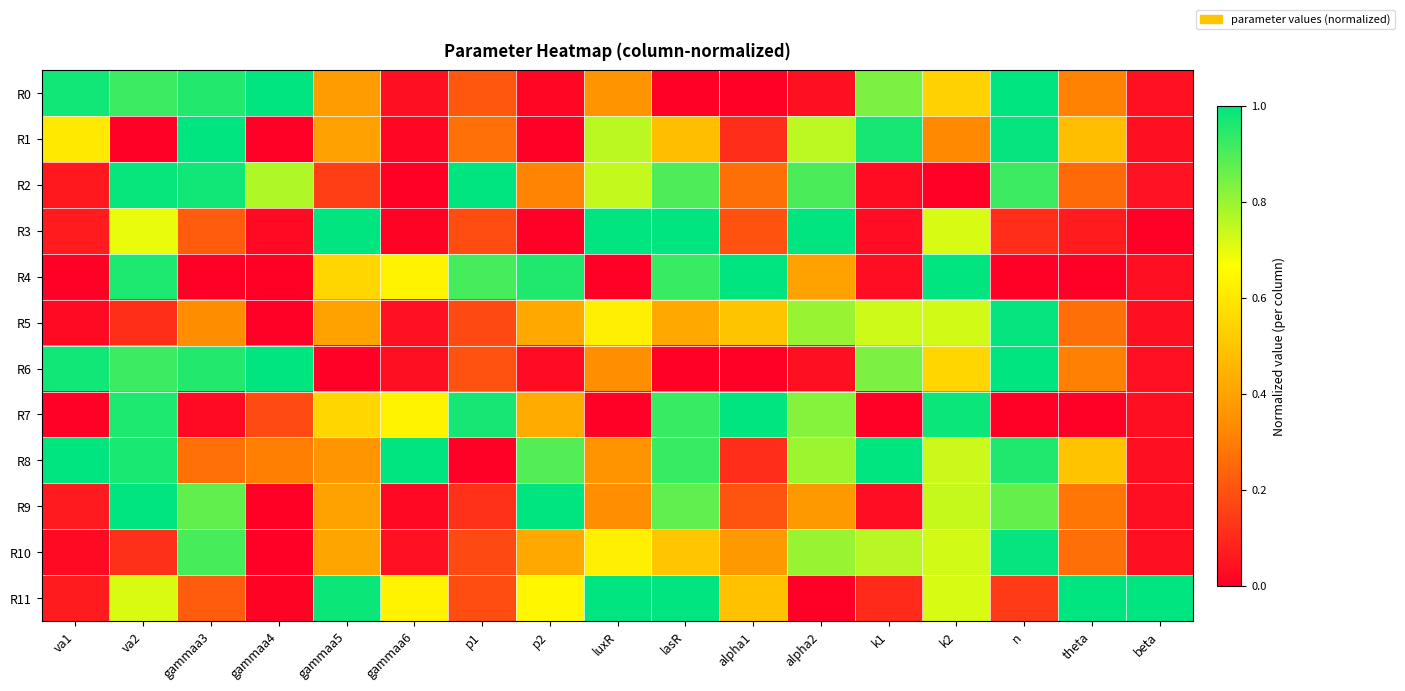

Reading right to left, extract all data points from this chart.

R0: beta=0.0	theta=0.3	n=1.0	k2=0.5	k1=0.8	alpha2=0.0	alpha1=0.0	lasR=0.0	luxR=0.4	p2=0.0	p1=0.2	gammaa6=0.0	gammaa5=0.4	gammaa4=1.0	gammaa3=1.0	va2=0.9	va1=1.0
R1: beta=0.0	theta=0.5	n=1.0	k2=0.3	k1=1.0	alpha2=0.8	alpha1=0.1	lasR=0.5	luxR=0.8	p2=0.0	p1=0.3	gammaa6=0.0	gammaa5=0.4	gammaa4=0.0	gammaa3=1.0	va2=0.0	va1=0.6
R2: beta=0.0	theta=0.3	n=0.9	k2=0.0	k1=0.0	alpha2=0.9	alpha1=0.3	lasR=0.9	luxR=0.7	p2=0.3	p1=1.0	gammaa6=0.0	gammaa5=0.1	gammaa4=0.8	gammaa3=1.0	va2=1.0	va1=0.1
R3: beta=0.0	theta=0.1	n=0.1	k2=0.7	k1=0.0	alpha2=1.0	alpha1=0.2	lasR=1.0	luxR=1.0	p2=0.0	p1=0.2	gammaa6=0.0	gammaa5=1.0	gammaa4=0.0	gammaa3=0.2	va2=0.7	va1=0.1
R4: beta=0.0	theta=0.0	n=0.0	k2=1.0	k1=0.0	alpha2=0.4	alpha1=1.0	lasR=0.9	luxR=0.0	p2=1.0	p1=0.9	gammaa6=0.6	gammaa5=0.6	gammaa4=0.0	gammaa3=0.0	va2=1.0	va1=0.0
R5: beta=0.0	theta=0.3	n=1.0	k2=0.7	k1=0.7	alpha2=0.8	alpha1=0.5	lasR=0.4	luxR=0.6	p2=0.4	p1=0.2	gammaa6=0.0	gammaa5=0.4	gammaa4=0.0	gammaa3=0.3	va2=0.1	va1=0.0
R6: beta=0.0	theta=0.3	n=1.0	k2=0.5	k1=0.8	alpha2=0.0	alpha1=0.0	lasR=0.0	luxR=0.3	p2=0.0	p1=0.2	gammaa6=0.0	gammaa5=0.0	gammaa4=1.0	gammaa3=1.0	va2=0.9	va1=1.0
R7: beta=0.0	theta=0.0	n=0.0	k2=1.0	k1=0.0	alpha2=0.8	alpha1=1.0	lasR=0.9	luxR=0.0	p2=0.4	p1=1.0	gammaa6=0.6	gammaa5=0.6	gammaa4=0.2	gammaa3=0.0	va2=1.0	va1=0.0
R8: beta=0.0	theta=0.5	n=1.0	k2=0.7	k1=1.0	alpha2=0.8	alpha1=0.1	lasR=0.9	luxR=0.4	p2=0.9	p1=0.0	gammaa6=1.0	gammaa5=0.4	gammaa4=0.3	gammaa3=0.3	va2=1.0	va1=1.0
R9: beta=0.0	theta=0.3	n=0.9	k2=0.7	k1=0.0	alpha2=0.4	alpha1=0.2	lasR=0.9	luxR=0.3	p2=1.0	p1=0.1	gammaa6=0.0	gammaa5=0.4	gammaa4=0.0	gammaa3=0.9	va2=1.0	va1=0.1
R10: beta=0.0	theta=0.3	n=1.0	k2=0.7	k1=0.8	alpha2=0.8	alpha1=0.4	lasR=0.5	luxR=0.6	p2=0.4	p1=0.2	gammaa6=0.0	gammaa5=0.4	gammaa4=0.0	gammaa3=0.9	va2=0.1	va1=0.0
R11: beta=1.0	theta=1.0	n=0.1	k2=0.7	k1=0.1	alpha2=0.0	alpha1=0.5	lasR=1.0	luxR=1.0	p2=0.6	p1=0.2	gammaa6=0.6	gammaa5=1.0	gammaa4=0.0	gammaa3=0.2	va2=0.7	va1=0.1